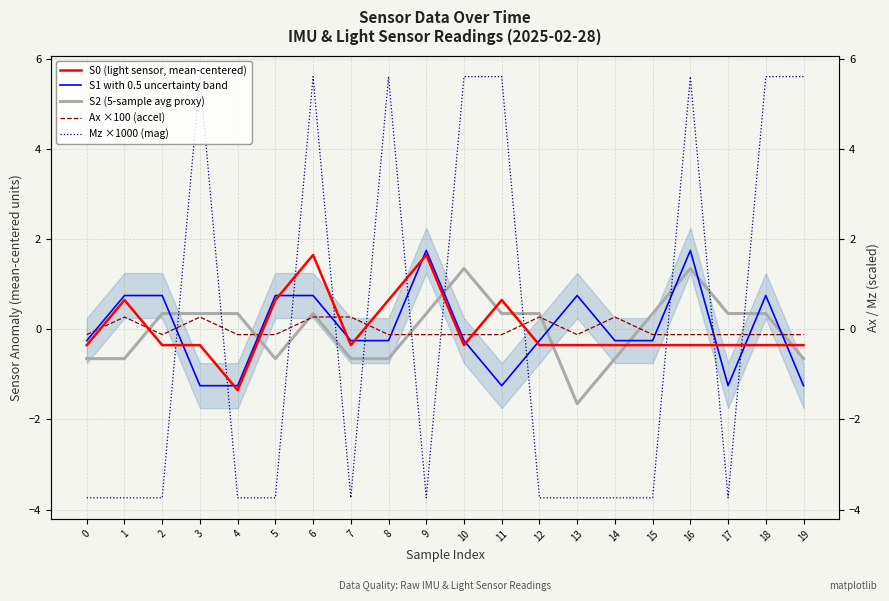

How many positive values does the S2 (5-sample avg proxy) series have?

12